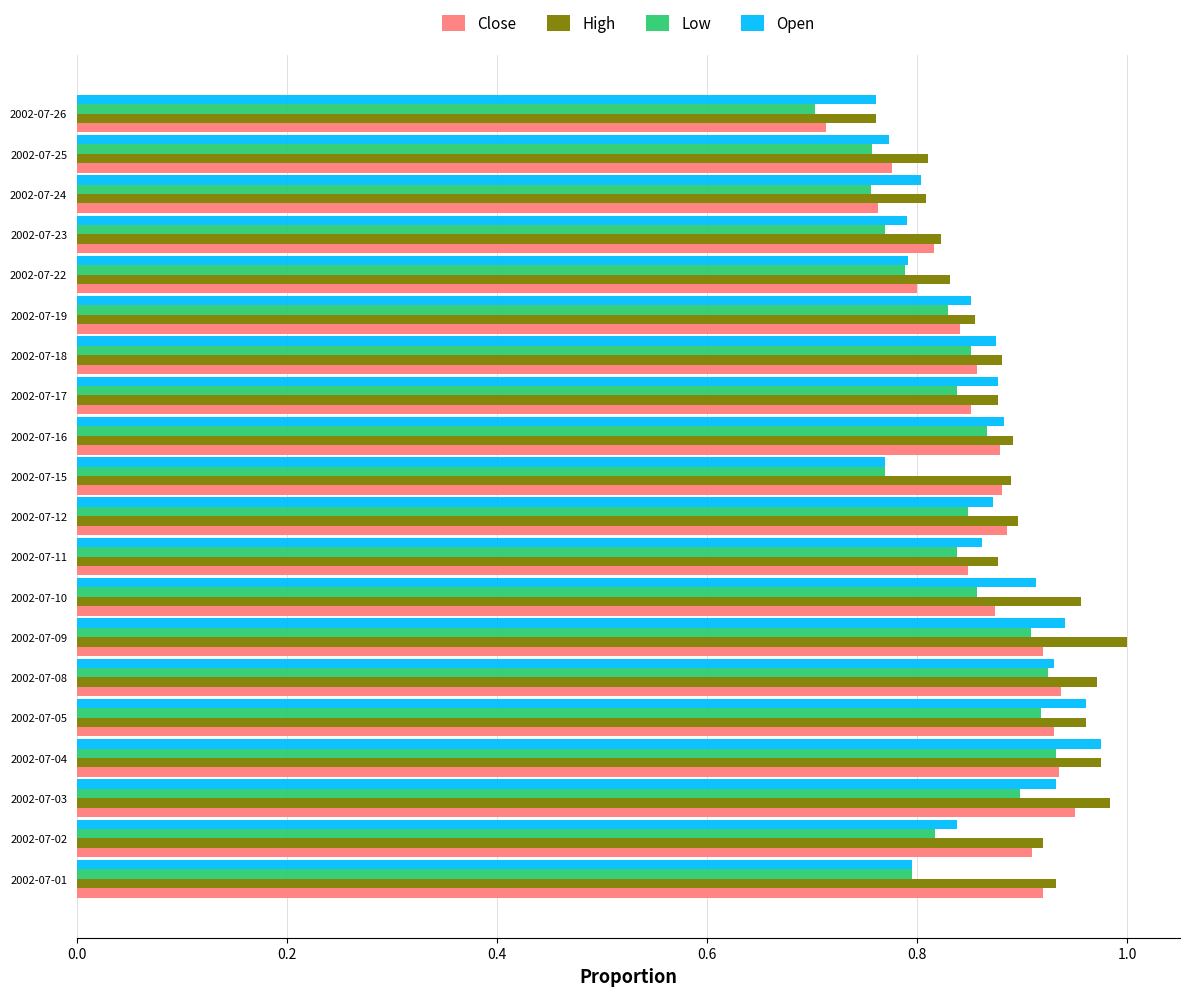

Which series changed the most between 2002-07-18 and 2002-07-23?

Open